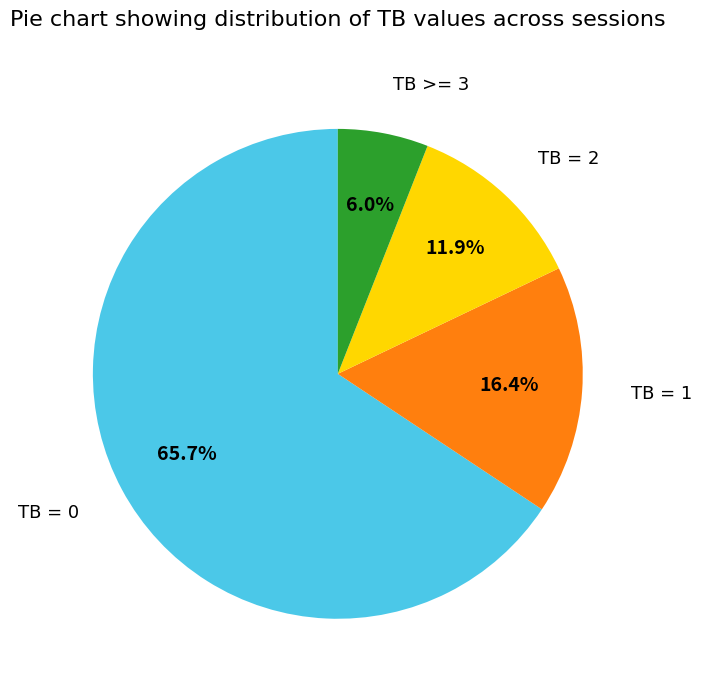

Is there a majority slice in this chart?

Yes